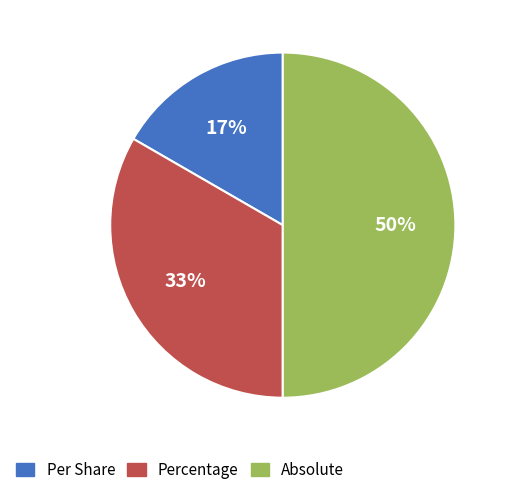

Does Percentage account for over 50% of the chart?

No